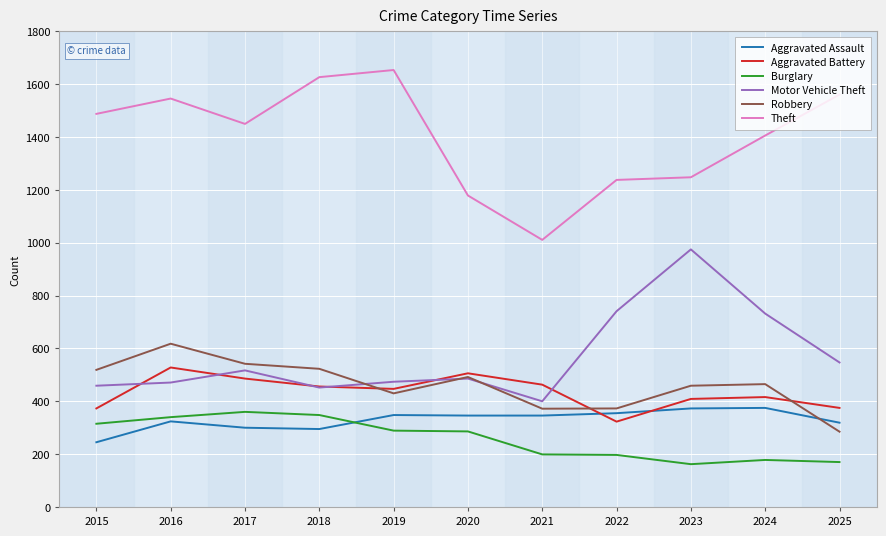

Which series has the largest total across all categories?

Theft